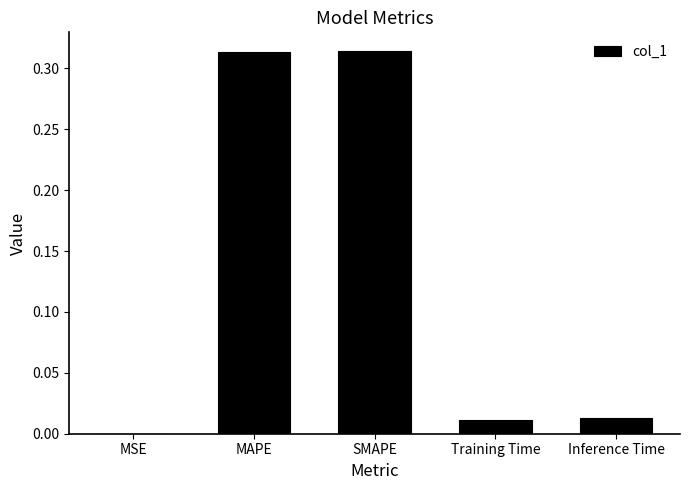

What is the sum of all values?

0.7